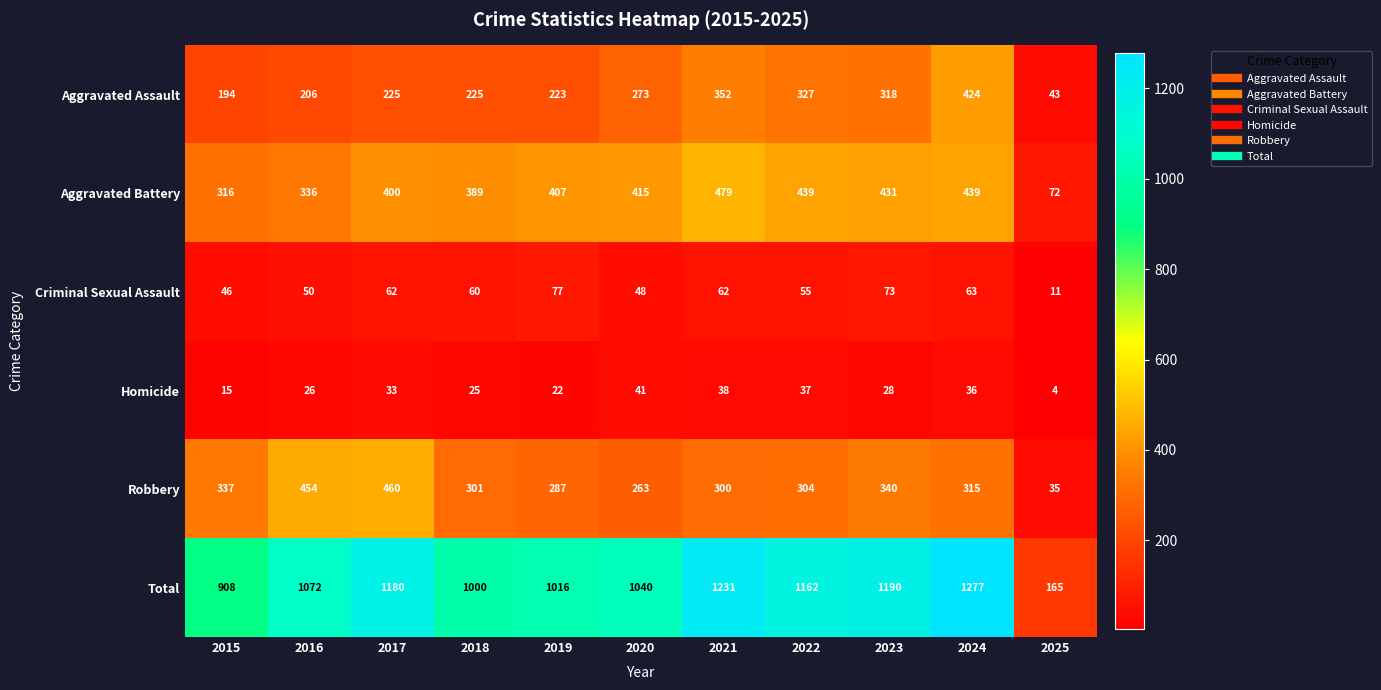

At which category is the sum across all series the highest?

2024